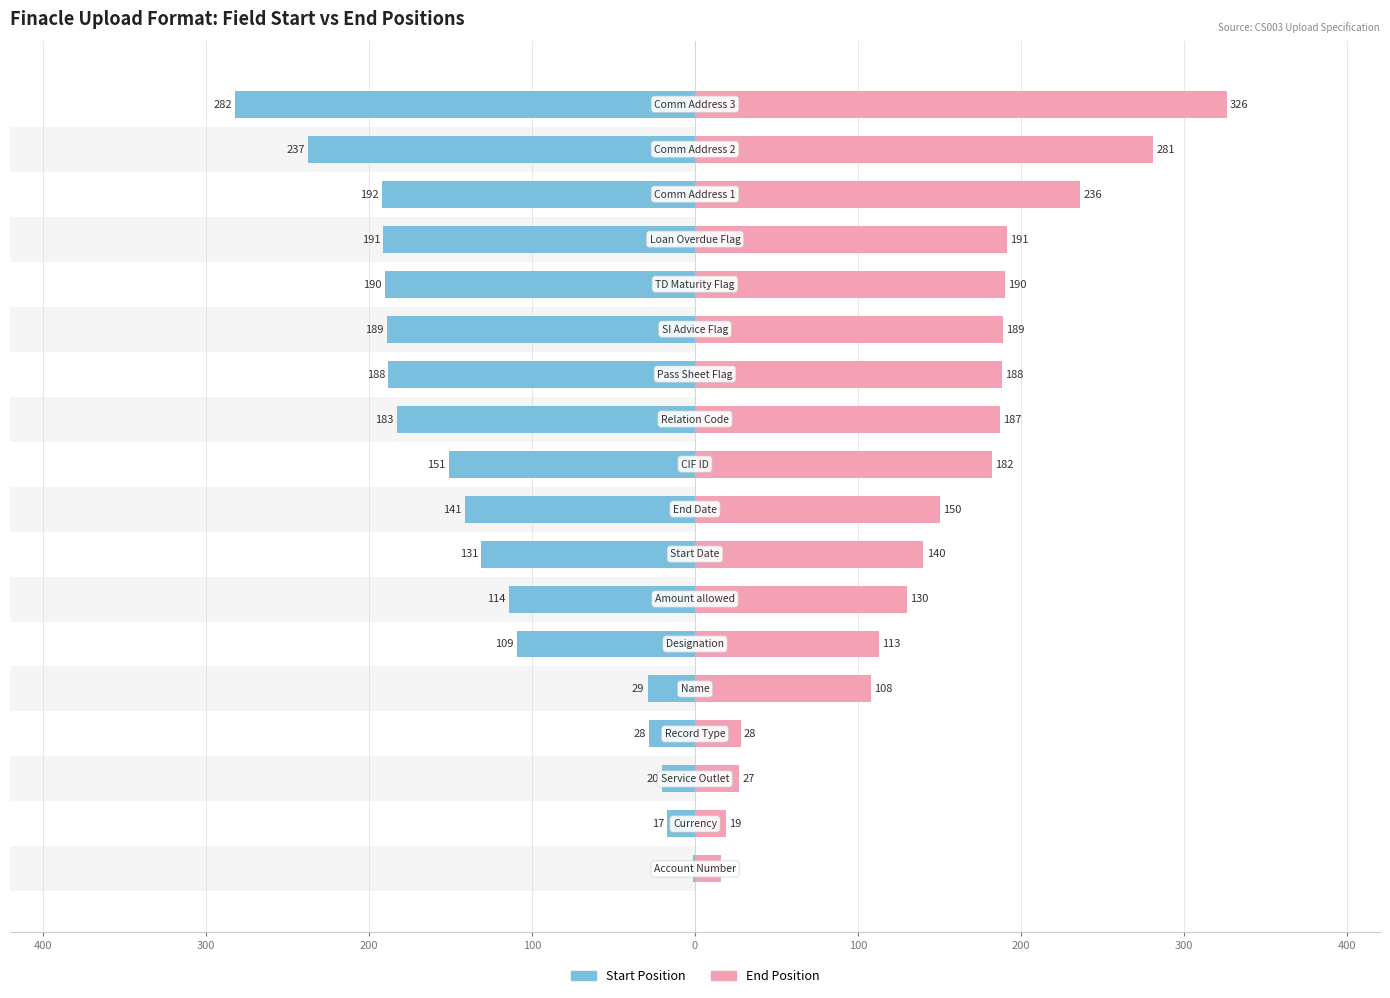

The Start Position series shows -314 at 14. True or false?

False